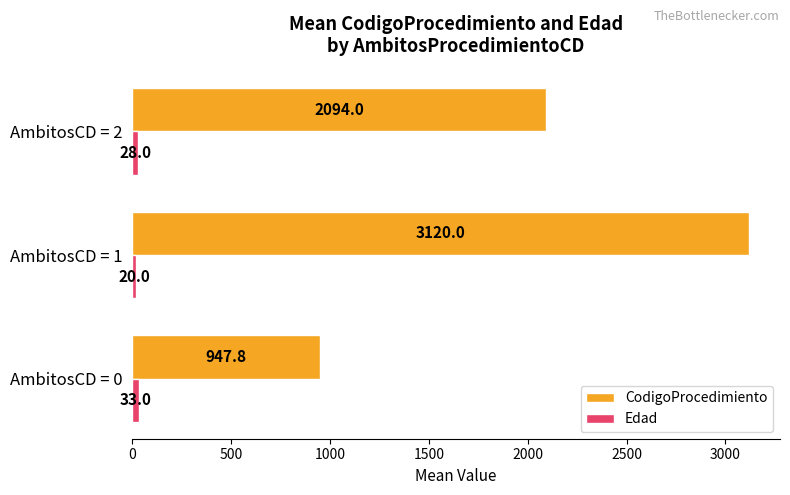

Rank the series by their average value, from highest to lowest.

CodigoProcedimiento, Edad